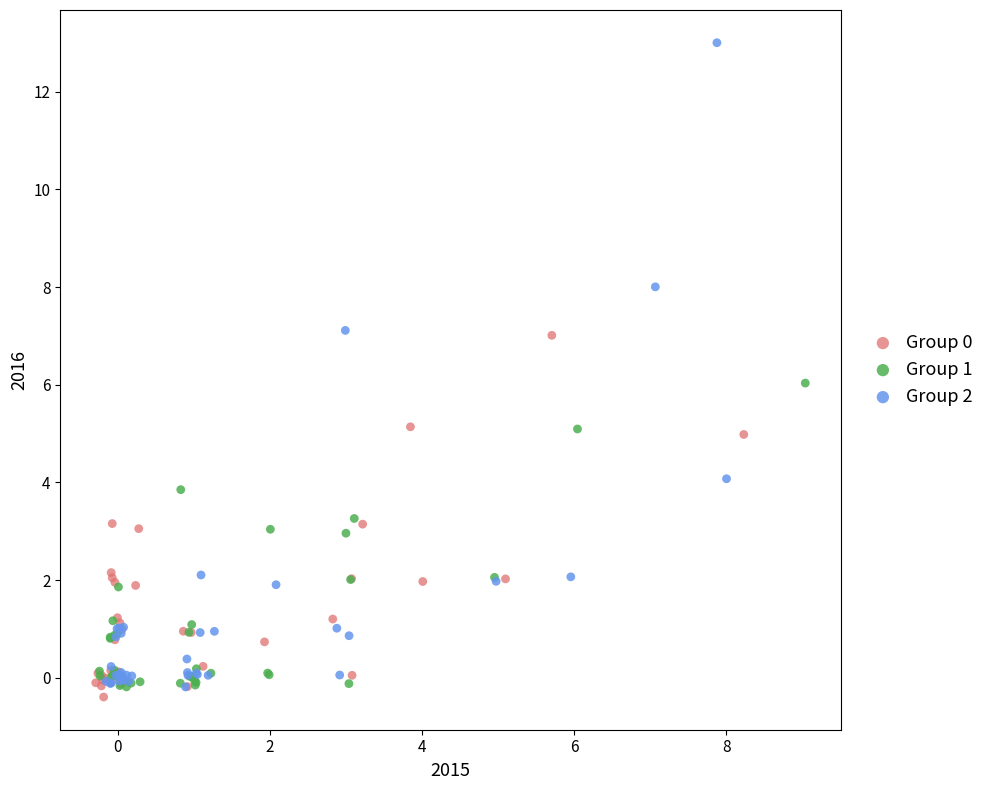

Which series has the largest Y range (max minus min)?

Group 2